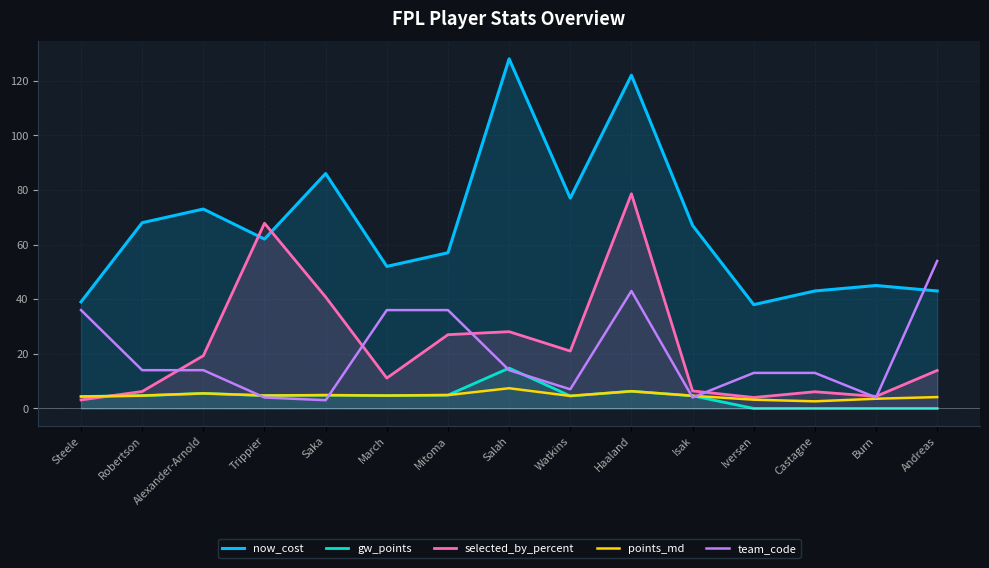

At how many categories does at least one series exceed 42?

13